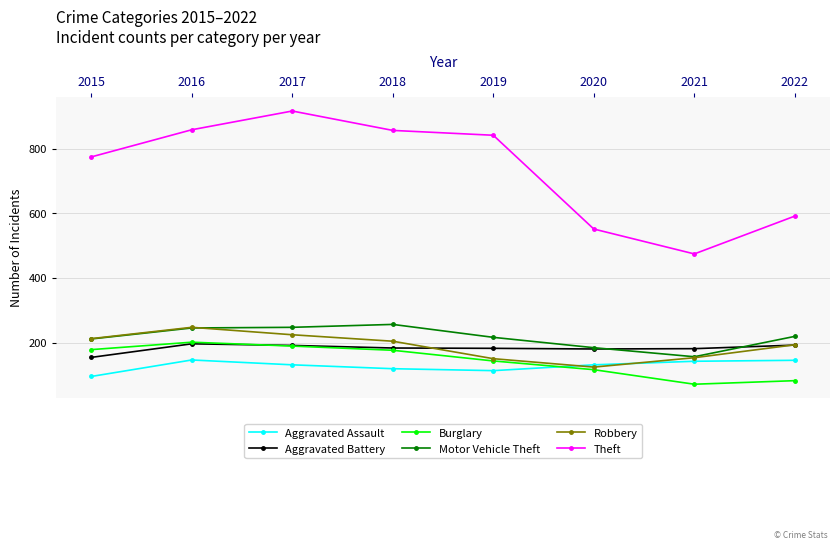

At how many categories does at least one series exceed 731?

5